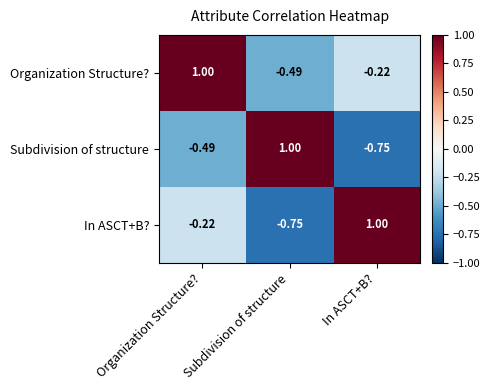

At how many categories does at least one series exceed 0?

3